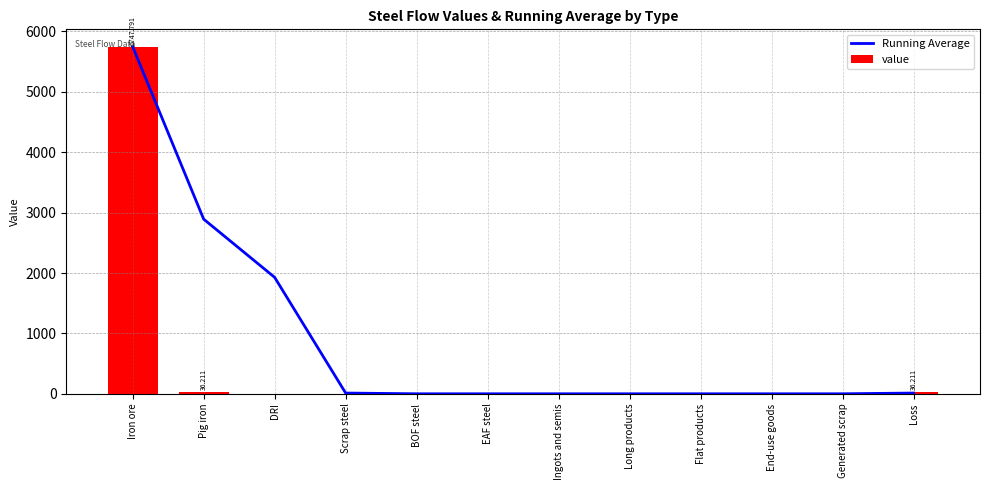

Which category has the lowest value across all series?

BOF steel